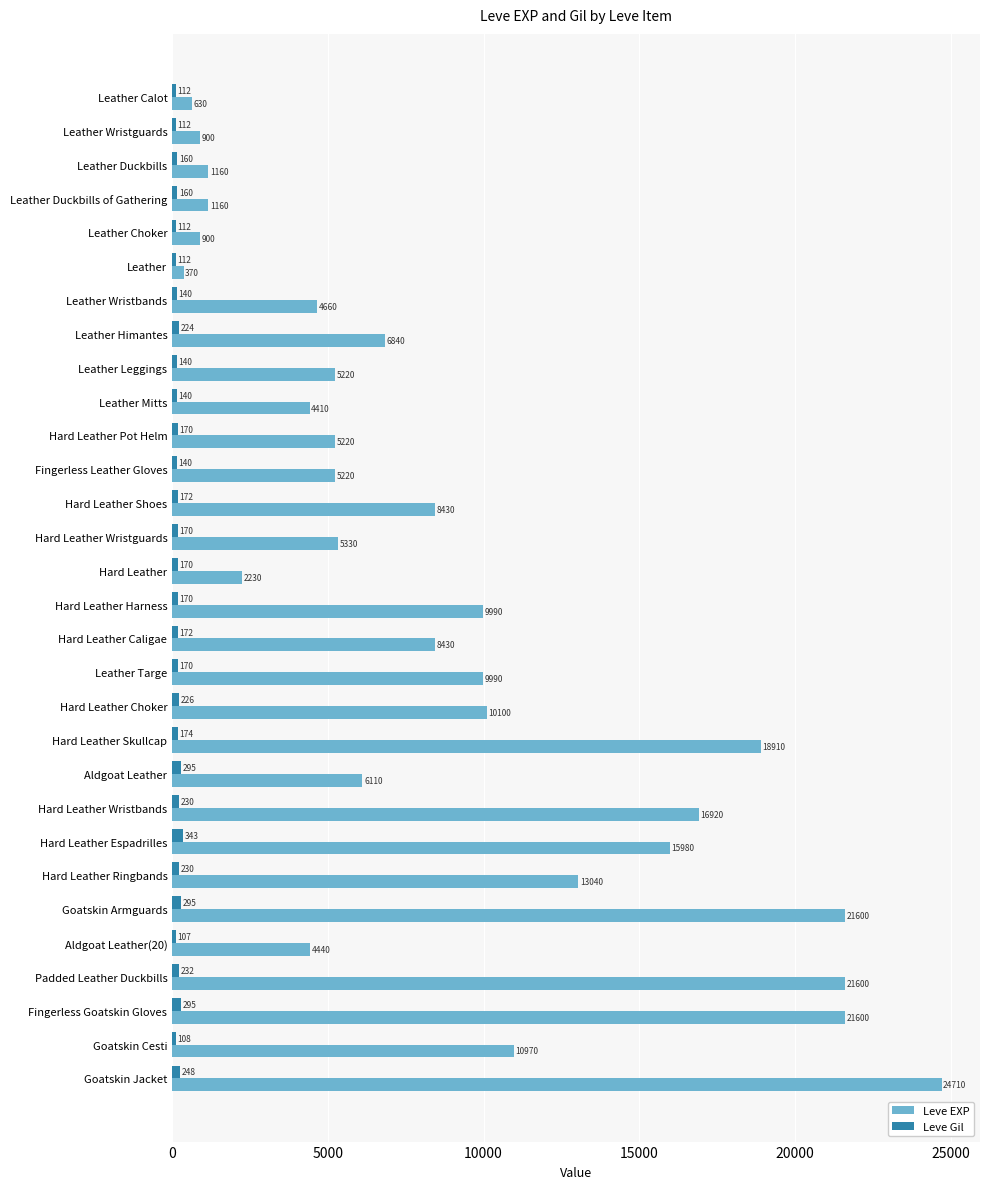

At how many categories does at least one series exceed 12025?

8